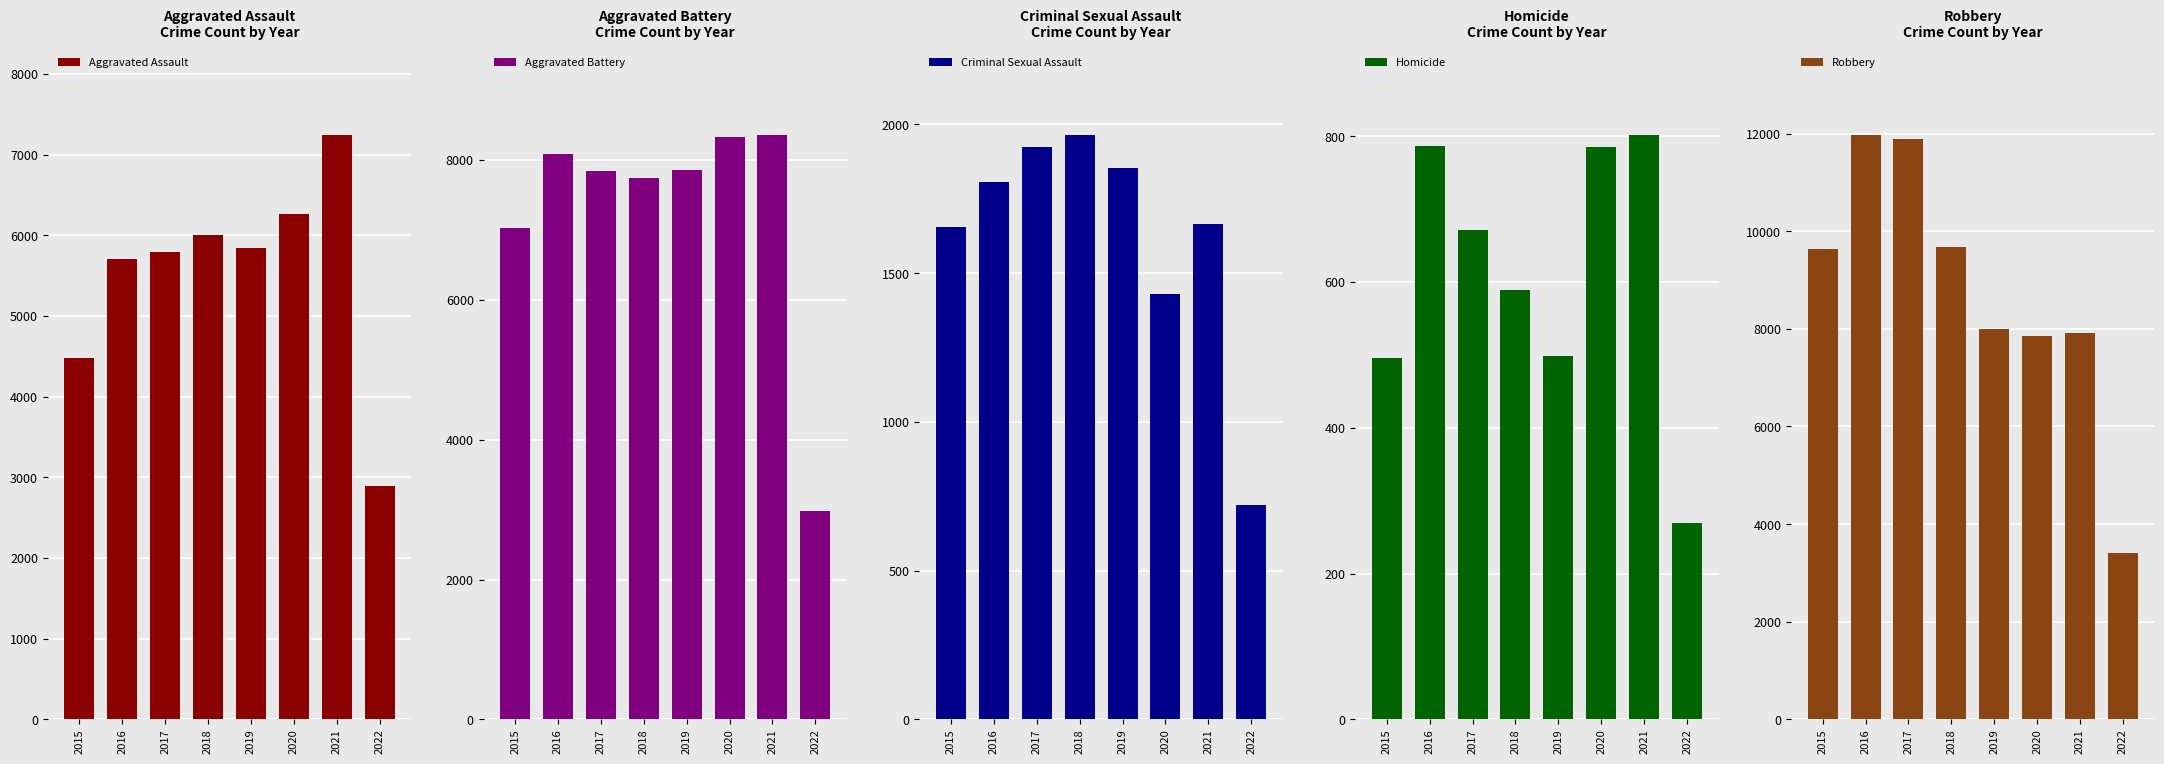

Reading left to right, transcribe all the data shown in this chart.

Aggravated Assault: 4480	5712	5793	6001	5840	6263	7238	2897
Aggravated Battery: 7018	8085	7845	7735	7857	8319	8348	2973
Criminal Sexual Assault: 1654	1805	1925	1963	1854	1431	1667	721
Homicide: 496	786	672	589	498	785	801	269
Robbery: 9638	11960	11880	9679	7994	7855	7920	3407